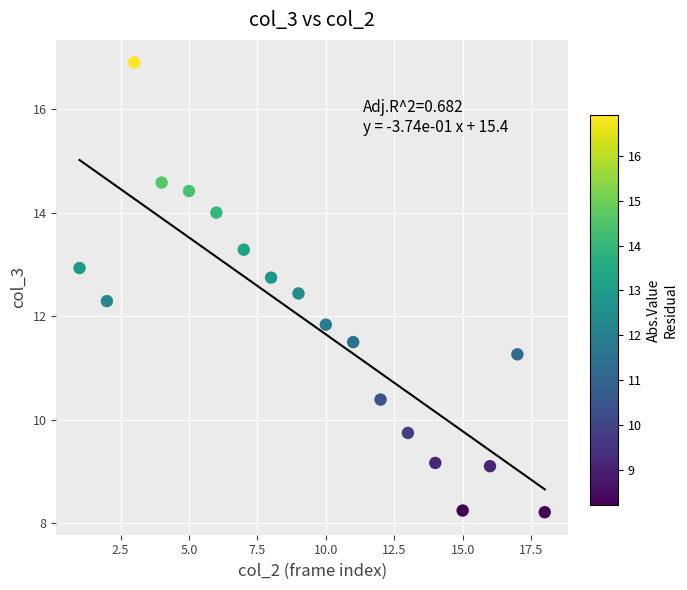

What is the range of Y values (max minus min)?

8.7